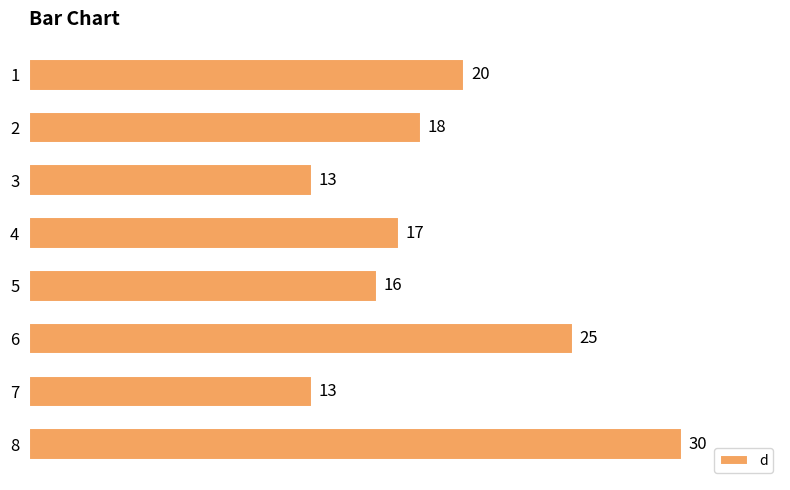

What is the minimum value shown in the chart?

13